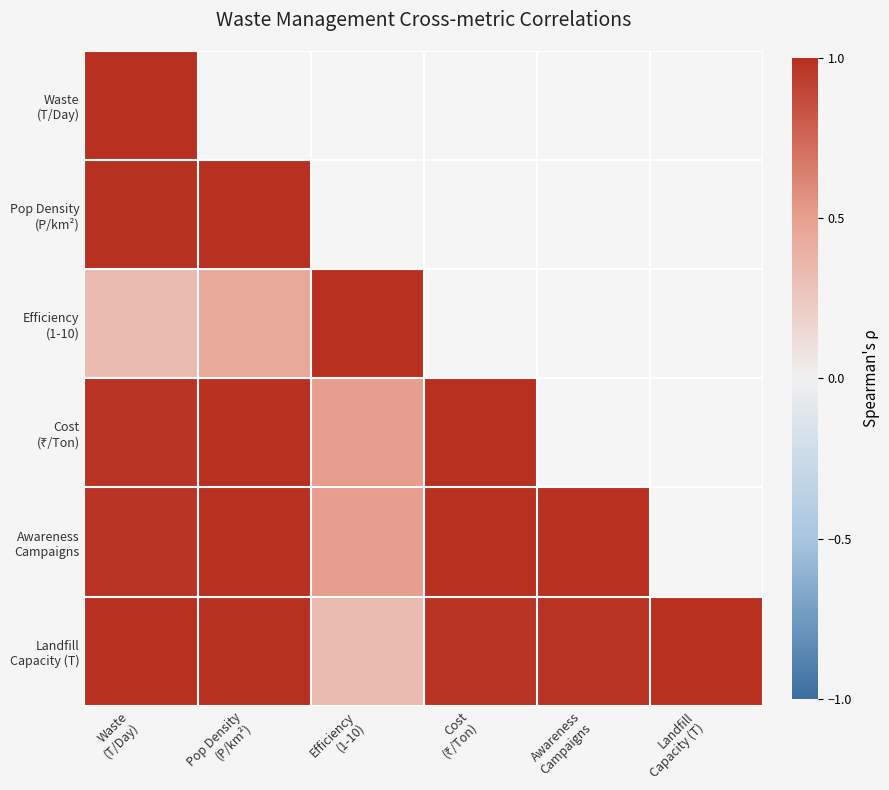

The value of Landfill Capacity (T) at Cost (₹/Ton) is 1.0. True or false?

True